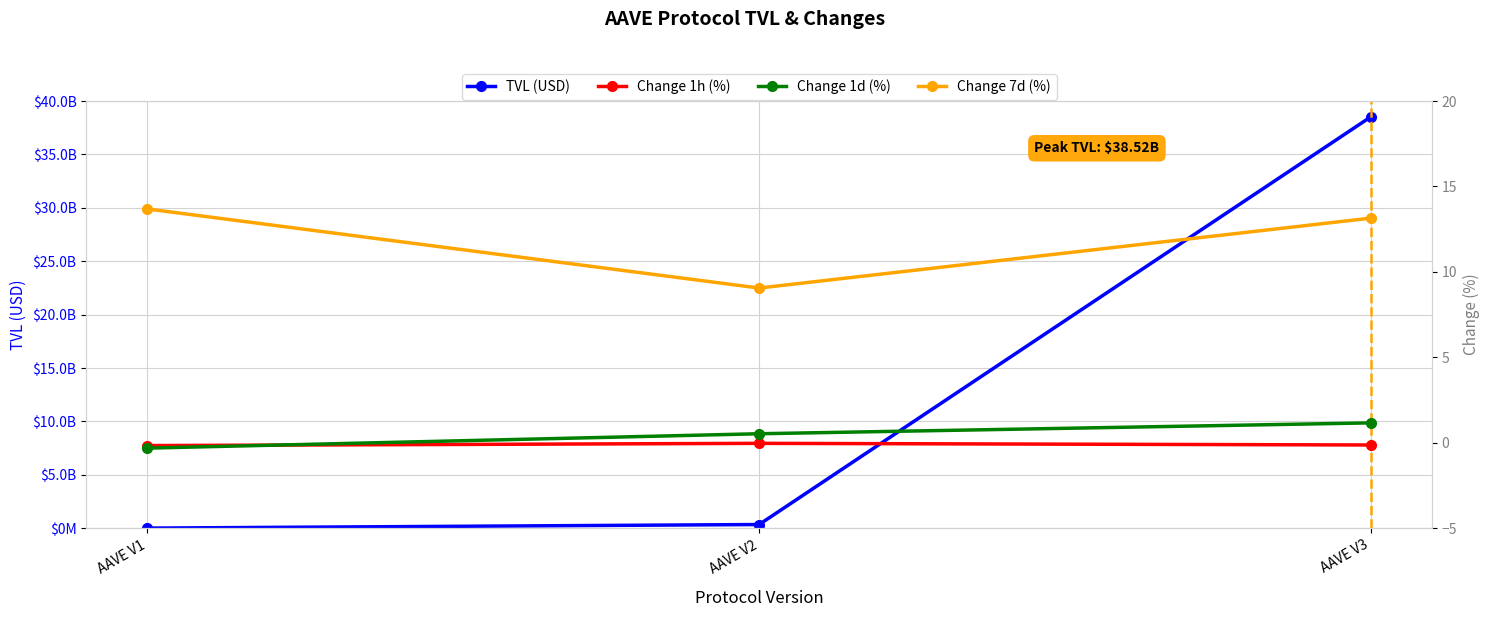

What is the value of the Change 1h (%) point at the 1st from the left?

-0.2